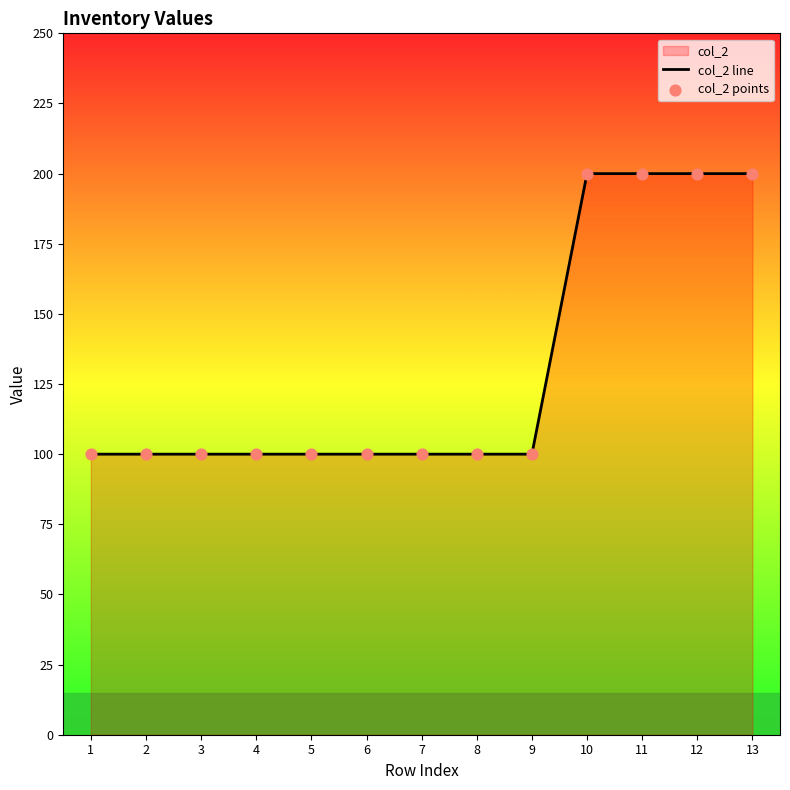

Which series contains the lowest Y value?

col_2 line